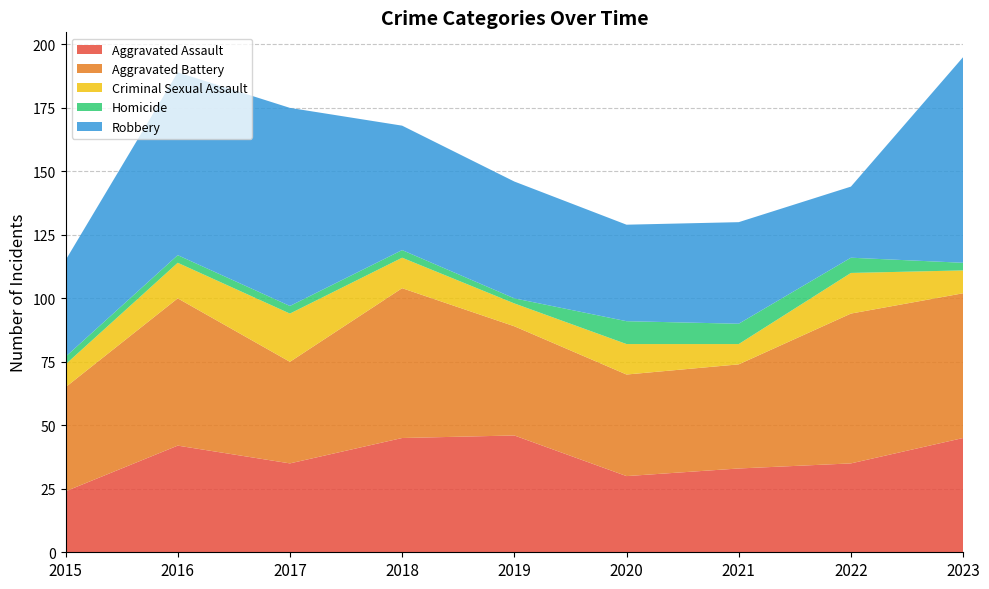

Reading left to right, what are all the values shown in this chart?

Aggravated Assault: 2015=24	2016=42	2017=35	2018=45	2019=46	2020=30	2021=33	2022=35	2023=45
Aggravated Battery: 2015=41	2016=58	2017=40	2018=59	2019=43	2020=40	2021=41	2022=59	2023=57
Criminal Sexual Assault: 2015=9	2016=14	2017=19	2018=12	2019=9	2020=12	2021=8	2022=16	2023=9
Homicide: 2015=3	2016=3	2017=3	2018=3	2019=2	2020=9	2021=8	2022=6	2023=3
Robbery: 2015=38	2016=72	2017=78	2018=49	2019=46	2020=38	2021=40	2022=28	2023=81